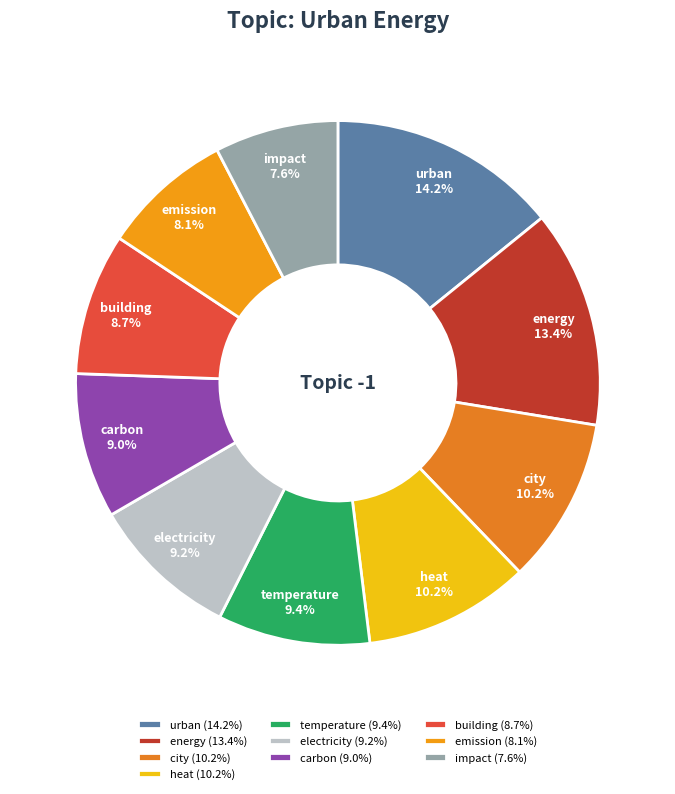

To the nearest percent, what percentage of the pie is urban?

14%